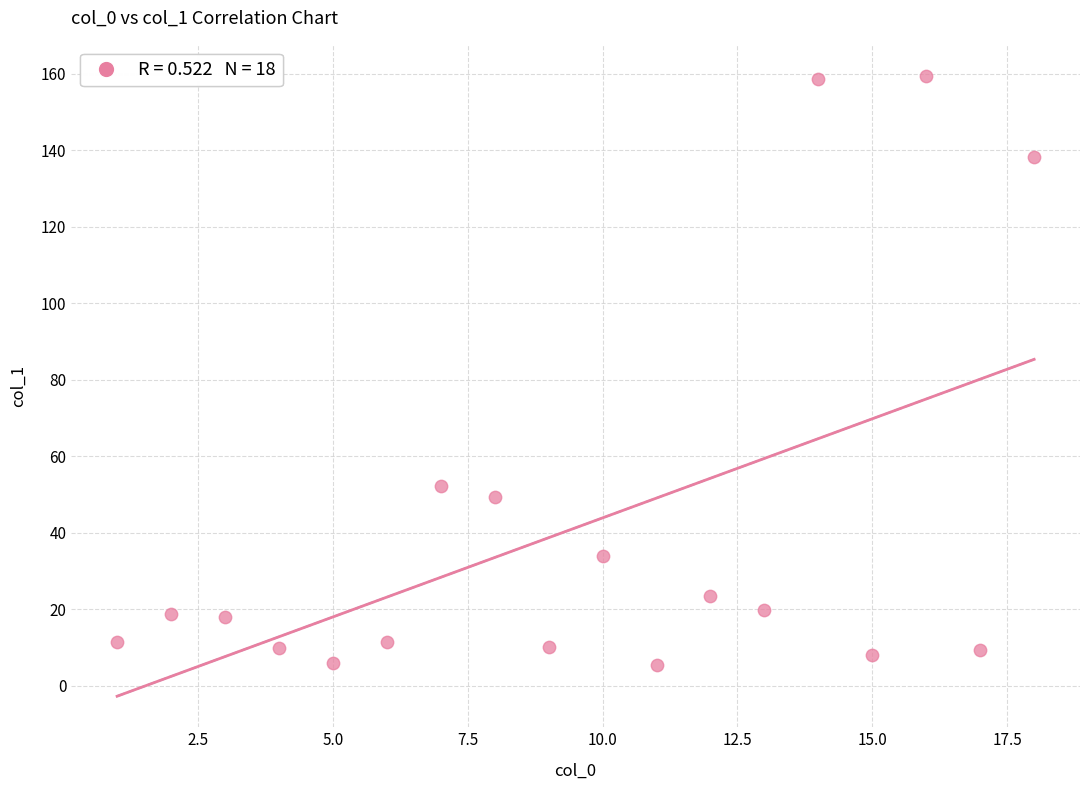

What Y value in the scatter plot is closest to 82?

52.1